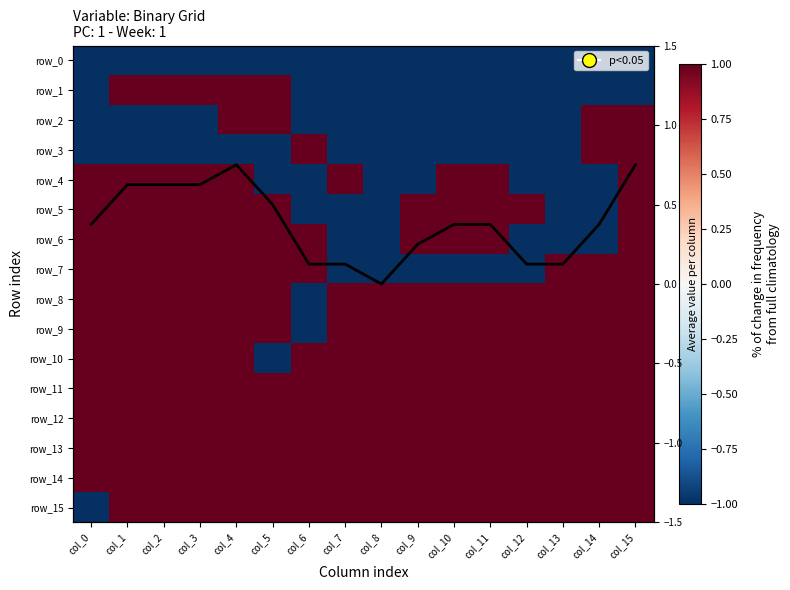

Reading right to left, what are all the values shown in this chart?

row_0: col_15=-1.0	col_14=-1.0	col_13=-1.0	col_12=-1.0	col_11=-1.0	col_10=-1.0	col_9=-1.0	col_8=-1.0	col_7=-1.0	col_6=-1.0	col_5=-1.0	col_4=-1.0	col_3=-1.0	col_2=-1.0	col_1=-1.0	col_0=-1.0
row_1: col_15=-1.0	col_14=-1.0	col_13=-1.0	col_12=-1.0	col_11=-1.0	col_10=-1.0	col_9=-1.0	col_8=-1.0	col_7=-1.0	col_6=-1.0	col_5=1.0	col_4=1.0	col_3=1.0	col_2=1.0	col_1=1.0	col_0=-1.0
row_2: col_15=1.0	col_14=1.0	col_13=-1.0	col_12=-1.0	col_11=-1.0	col_10=-1.0	col_9=-1.0	col_8=-1.0	col_7=-1.0	col_6=-1.0	col_5=1.0	col_4=1.0	col_3=-1.0	col_2=-1.0	col_1=-1.0	col_0=-1.0
row_3: col_15=1.0	col_14=1.0	col_13=-1.0	col_12=-1.0	col_11=-1.0	col_10=-1.0	col_9=-1.0	col_8=-1.0	col_7=-1.0	col_6=1.0	col_5=-1.0	col_4=-1.0	col_3=-1.0	col_2=-1.0	col_1=-1.0	col_0=-1.0
row_4: col_15=1.0	col_14=-1.0	col_13=-1.0	col_12=-1.0	col_11=1.0	col_10=1.0	col_9=-1.0	col_8=-1.0	col_7=1.0	col_6=-1.0	col_5=-1.0	col_4=1.0	col_3=1.0	col_2=1.0	col_1=1.0	col_0=1.0
row_5: col_15=1.0	col_14=-1.0	col_13=-1.0	col_12=1.0	col_11=1.0	col_10=1.0	col_9=1.0	col_8=-1.0	col_7=-1.0	col_6=-1.0	col_5=1.0	col_4=1.0	col_3=1.0	col_2=1.0	col_1=1.0	col_0=1.0
row_6: col_15=1.0	col_14=-1.0	col_13=-1.0	col_12=-1.0	col_11=1.0	col_10=1.0	col_9=1.0	col_8=-1.0	col_7=-1.0	col_6=1.0	col_5=1.0	col_4=1.0	col_3=1.0	col_2=1.0	col_1=1.0	col_0=1.0
row_7: col_15=1.0	col_14=1.0	col_13=1.0	col_12=-1.0	col_11=-1.0	col_10=-1.0	col_9=-1.0	col_8=-1.0	col_7=-1.0	col_6=1.0	col_5=1.0	col_4=1.0	col_3=1.0	col_2=1.0	col_1=1.0	col_0=1.0
row_8: col_15=1.0	col_14=1.0	col_13=1.0	col_12=1.0	col_11=1.0	col_10=1.0	col_9=1.0	col_8=1.0	col_7=1.0	col_6=-1.0	col_5=1.0	col_4=1.0	col_3=1.0	col_2=1.0	col_1=1.0	col_0=1.0
row_9: col_15=1.0	col_14=1.0	col_13=1.0	col_12=1.0	col_11=1.0	col_10=1.0	col_9=1.0	col_8=1.0	col_7=1.0	col_6=-1.0	col_5=1.0	col_4=1.0	col_3=1.0	col_2=1.0	col_1=1.0	col_0=1.0
row_10: col_15=1.0	col_14=1.0	col_13=1.0	col_12=1.0	col_11=1.0	col_10=1.0	col_9=1.0	col_8=1.0	col_7=1.0	col_6=1.0	col_5=-1.0	col_4=1.0	col_3=1.0	col_2=1.0	col_1=1.0	col_0=1.0
row_11: col_15=1.0	col_14=1.0	col_13=1.0	col_12=1.0	col_11=1.0	col_10=1.0	col_9=1.0	col_8=1.0	col_7=1.0	col_6=1.0	col_5=1.0	col_4=1.0	col_3=1.0	col_2=1.0	col_1=1.0	col_0=1.0
row_12: col_15=1.0	col_14=1.0	col_13=1.0	col_12=1.0	col_11=1.0	col_10=1.0	col_9=1.0	col_8=1.0	col_7=1.0	col_6=1.0	col_5=1.0	col_4=1.0	col_3=1.0	col_2=1.0	col_1=1.0	col_0=1.0
row_13: col_15=1.0	col_14=1.0	col_13=1.0	col_12=1.0	col_11=1.0	col_10=1.0	col_9=1.0	col_8=1.0	col_7=1.0	col_6=1.0	col_5=1.0	col_4=1.0	col_3=1.0	col_2=1.0	col_1=1.0	col_0=1.0
row_14: col_15=1.0	col_14=1.0	col_13=1.0	col_12=1.0	col_11=1.0	col_10=1.0	col_9=1.0	col_8=1.0	col_7=1.0	col_6=1.0	col_5=1.0	col_4=1.0	col_3=1.0	col_2=1.0	col_1=1.0	col_0=1.0
row_15: col_15=1.0	col_14=1.0	col_13=1.0	col_12=1.0	col_11=1.0	col_10=1.0	col_9=1.0	col_8=1.0	col_7=1.0	col_6=1.0	col_5=1.0	col_4=1.0	col_3=1.0	col_2=1.0	col_1=1.0	col_0=-1.0
Col mean: col_15=0.8	col_14=0.4	col_13=0.1	col_12=0.1	col_11=0.4	col_10=0.4	col_9=0.2	col_8=0.0	col_7=0.1	col_6=0.1	col_5=0.5	col_4=0.8	col_3=0.6	col_2=0.6	col_1=0.6	col_0=0.4